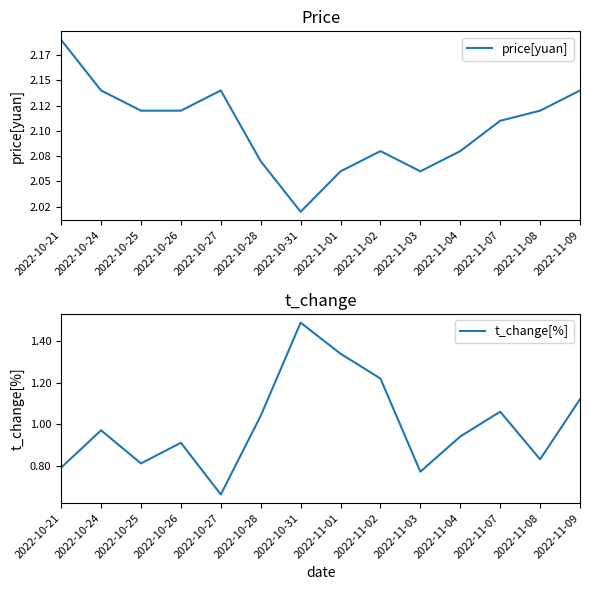

True or false: t_change[%] and price[yuan] intersect in this chart.

False